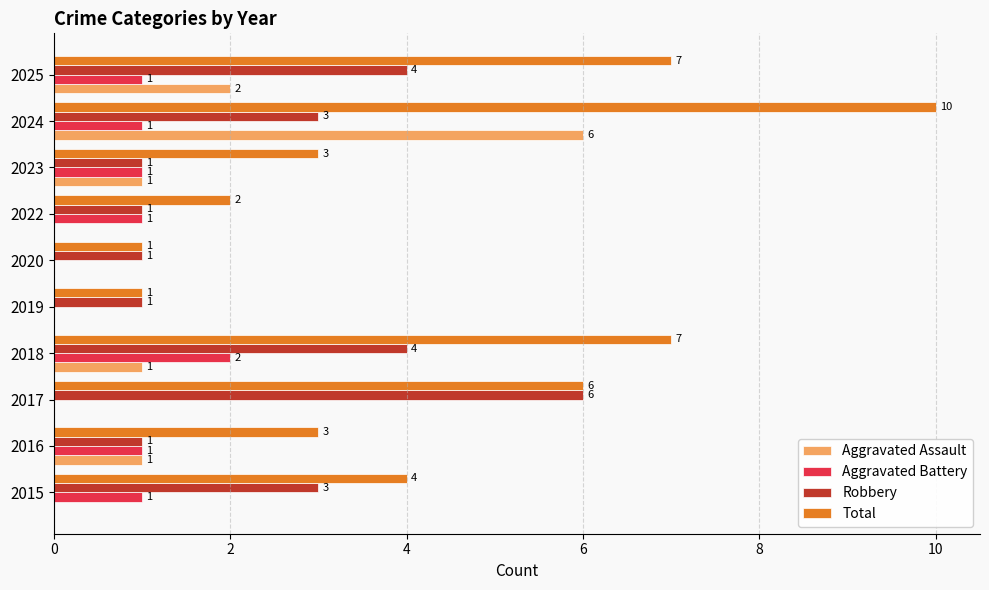

What is the total value across all series at 2023?

6